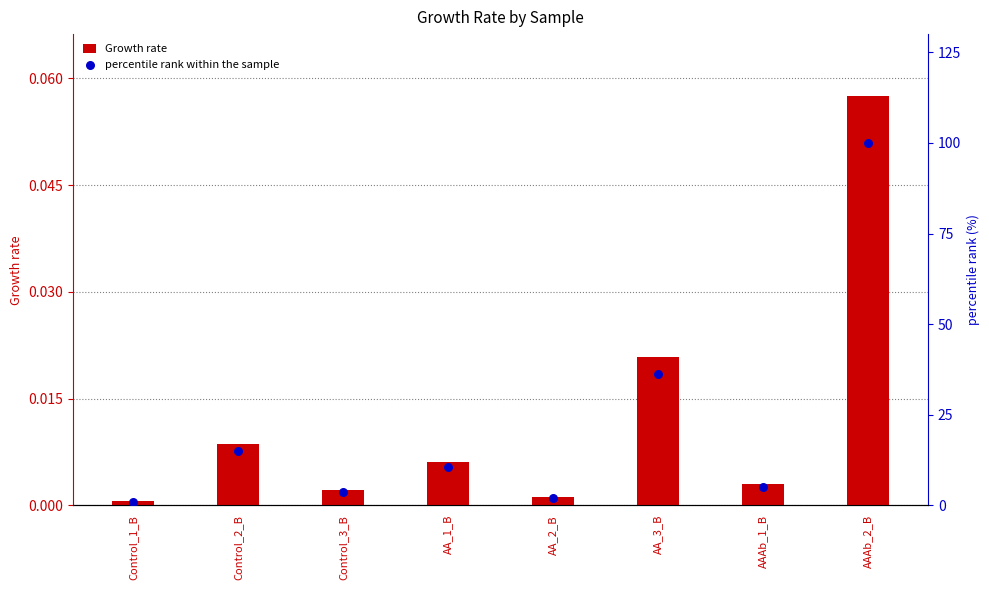

Which series contains the highest Y value?

percentile rank within the sample